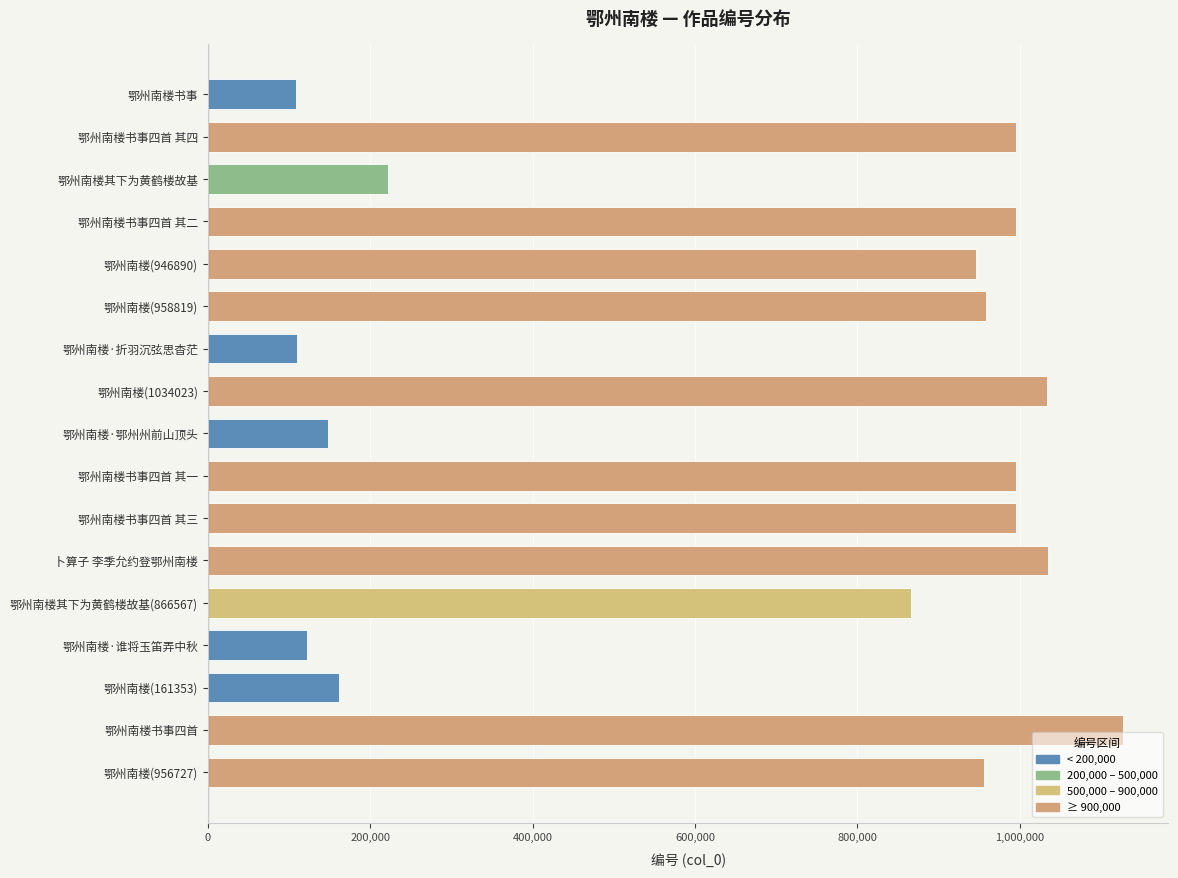

Where is the data nearest to the value 617684?

鄂州南楼其下为黄鹤楼故基(866567)